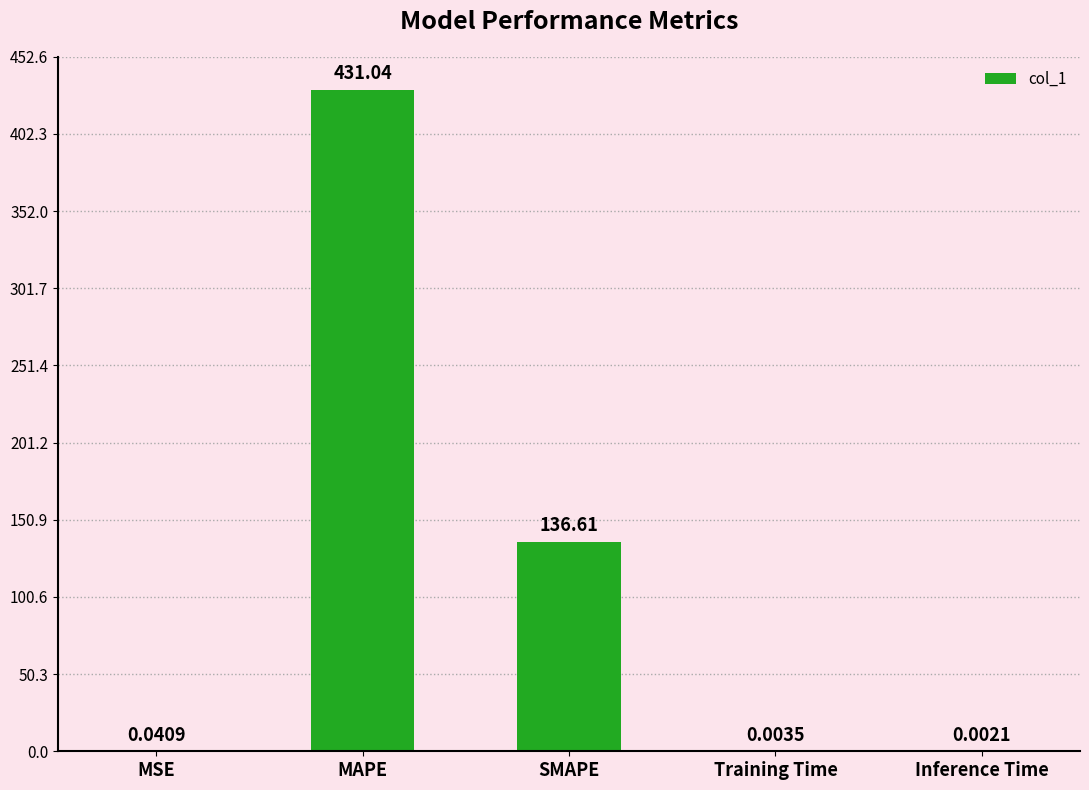

What is the sum of all values?

567.7